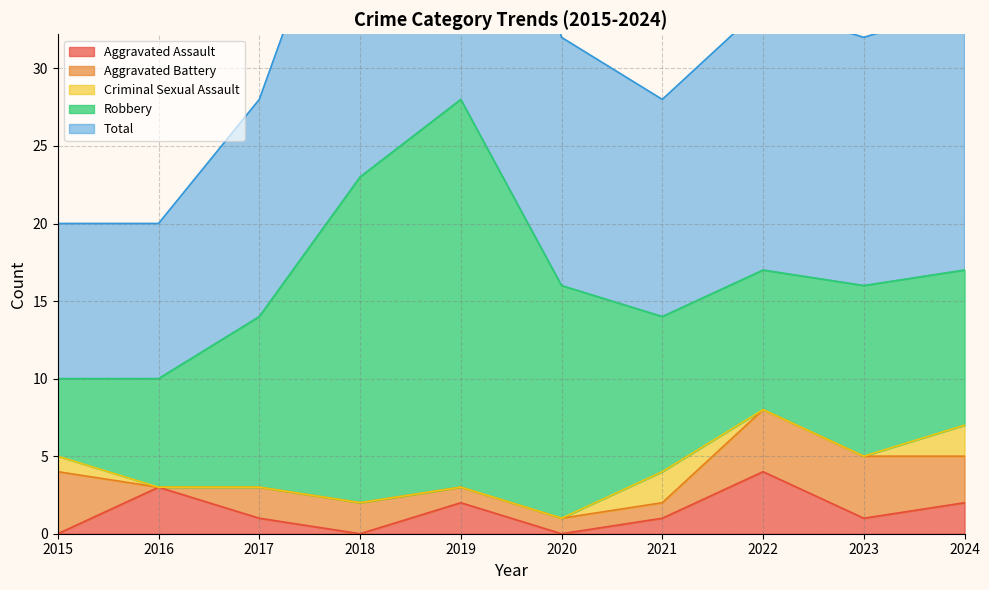

Between 2016 and 2020, which series saw the biggest shift?

Robbery